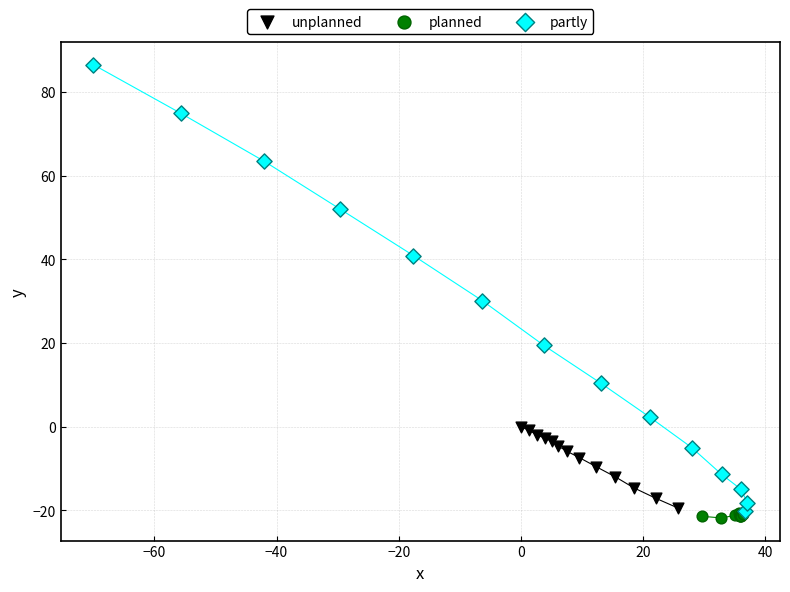

Which series contains the lowest Y value?

planned